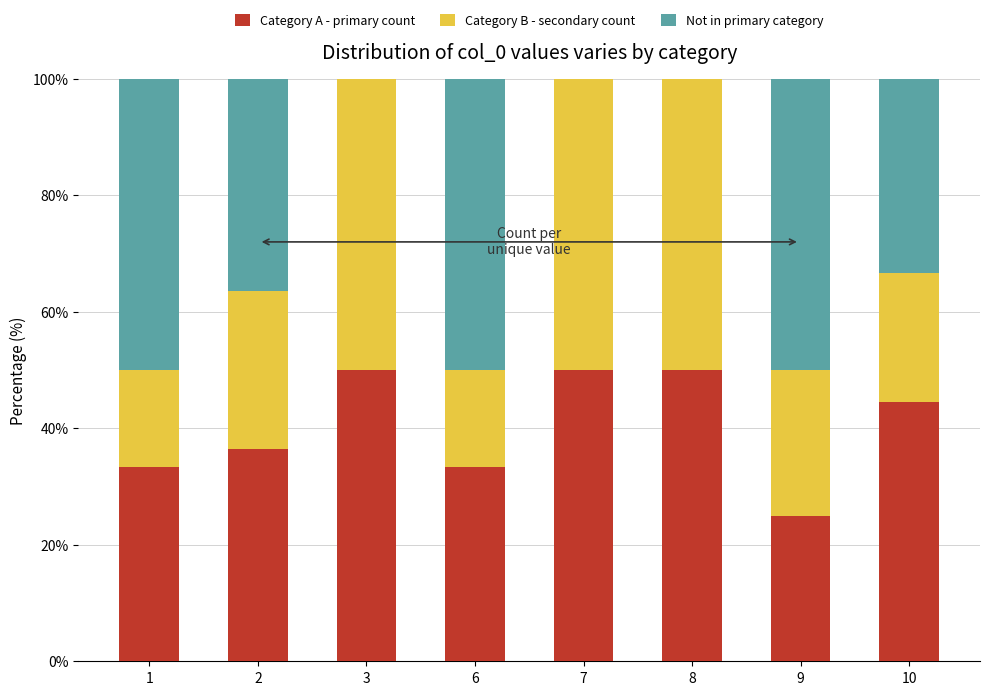

The Category A - primary count series shows 17.3 at 7. True or false?

False